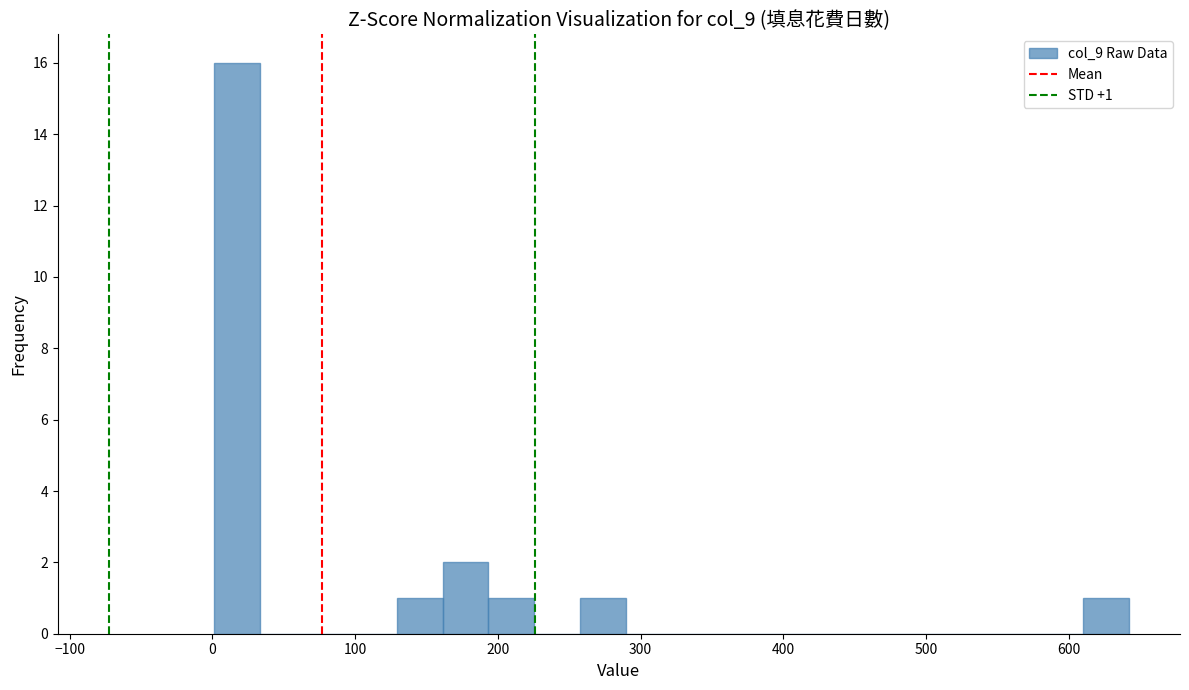

Around what value on the x-axis is the tallest bar? Give the approximate position of its centre, as read against the axis.

20